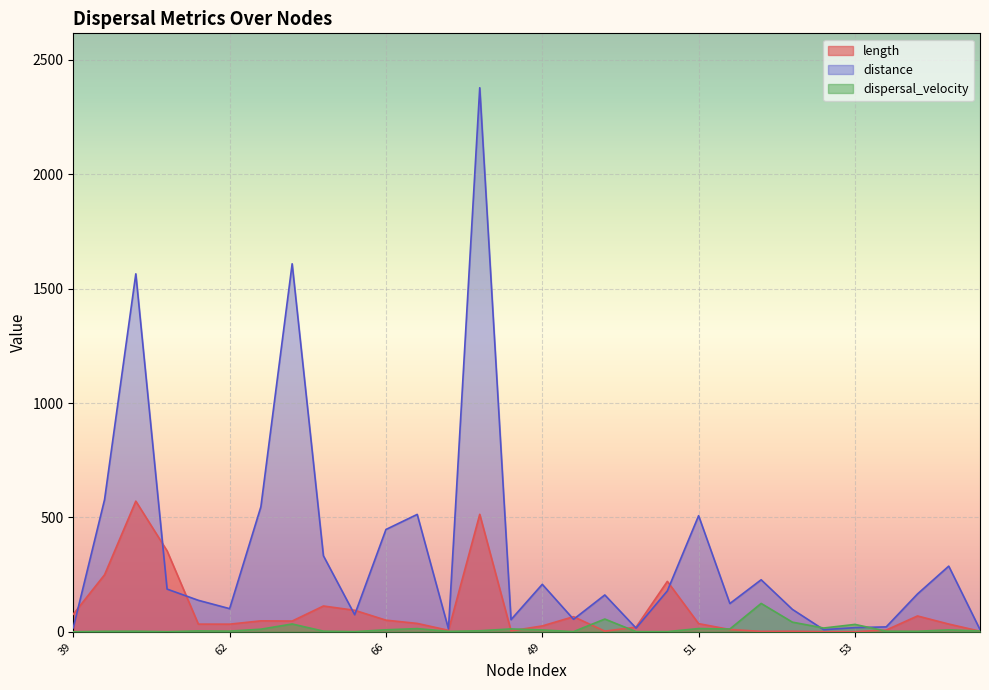

What is the label of the 10th point from the left?

63